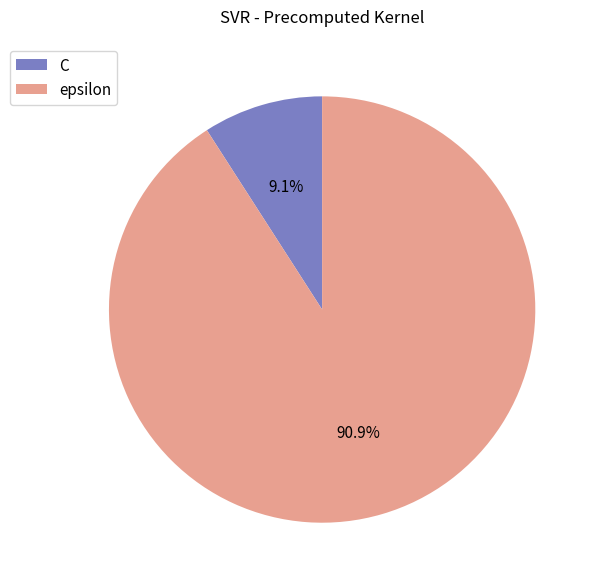

To the nearest percent, what portion does epsilon represent?

91%